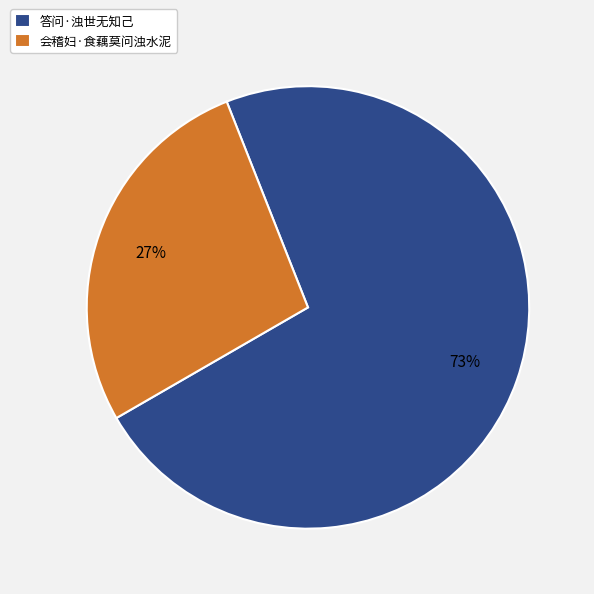

Combined, do 会稽妇·食藕莫问浊水泥 and 答问·浊世无知己 account for over 50%?

Yes